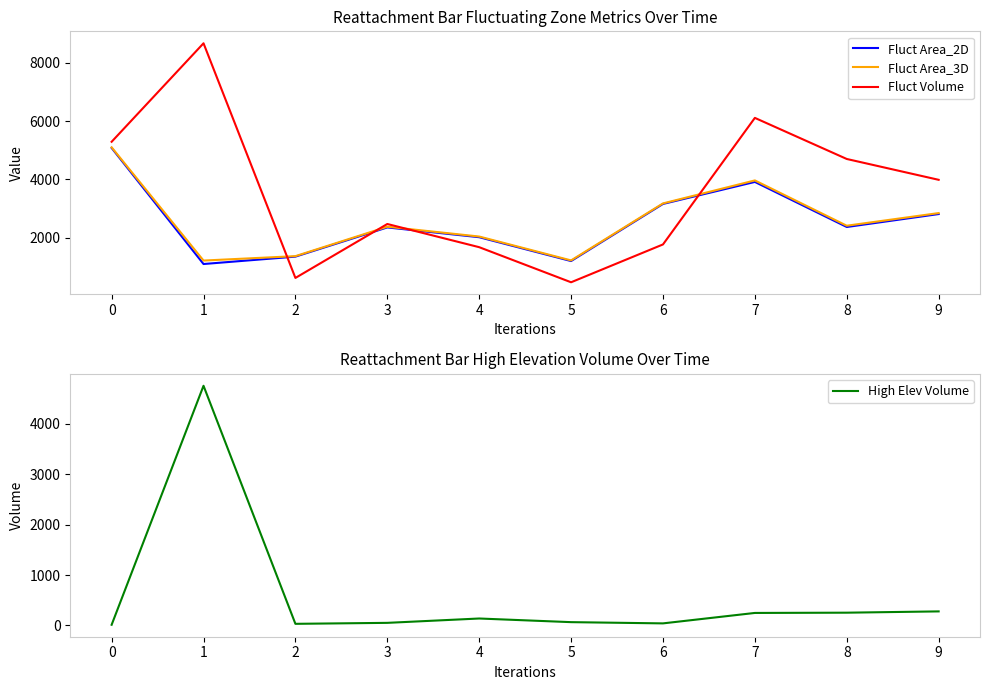

At how many categories does at least one series exceed 27?

10